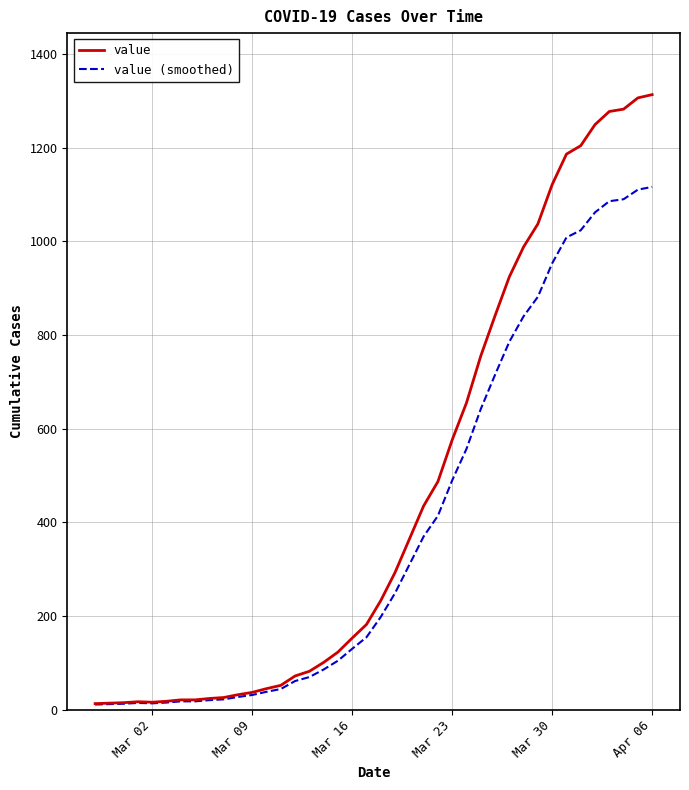

What is the greatest value displayed?

1313.0